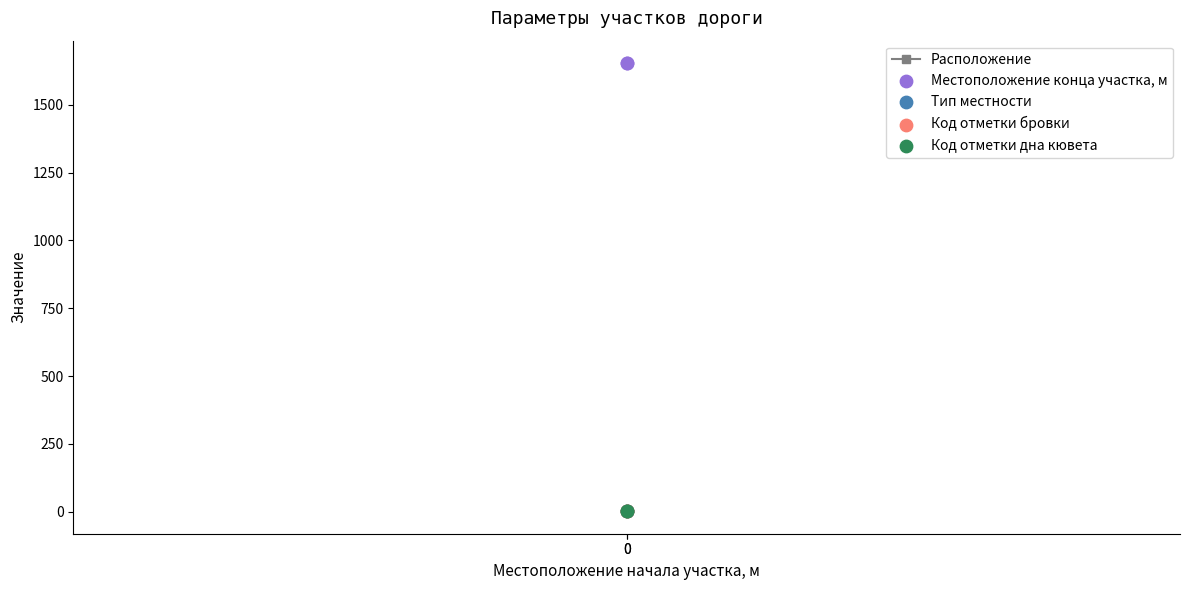

Which series has the largest Y range (max minus min)?

Расположение